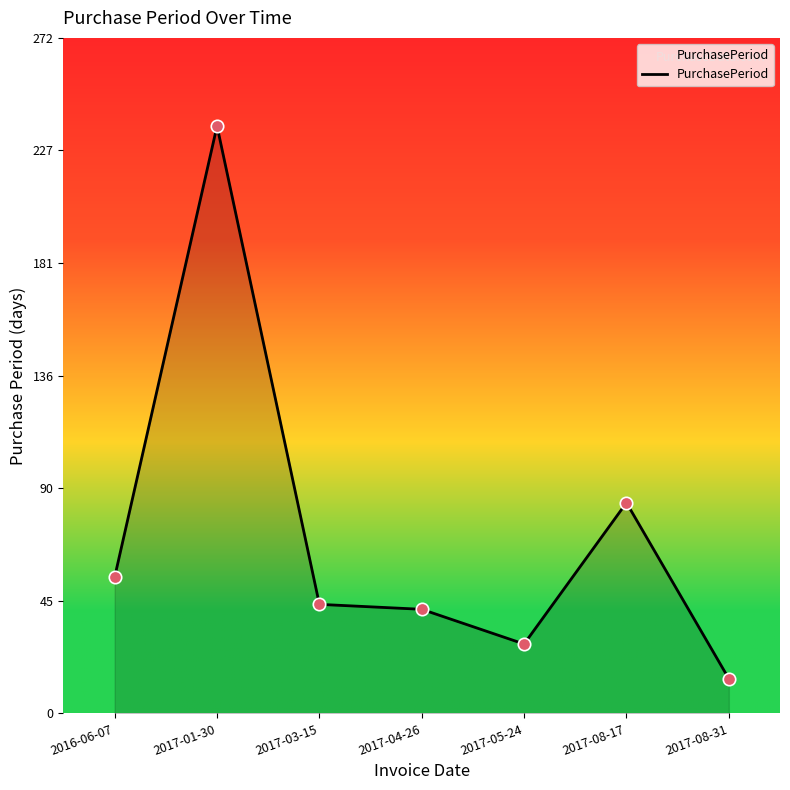

Between 2017-01-30 and 2017-04-26, which is larger?

2017-01-30